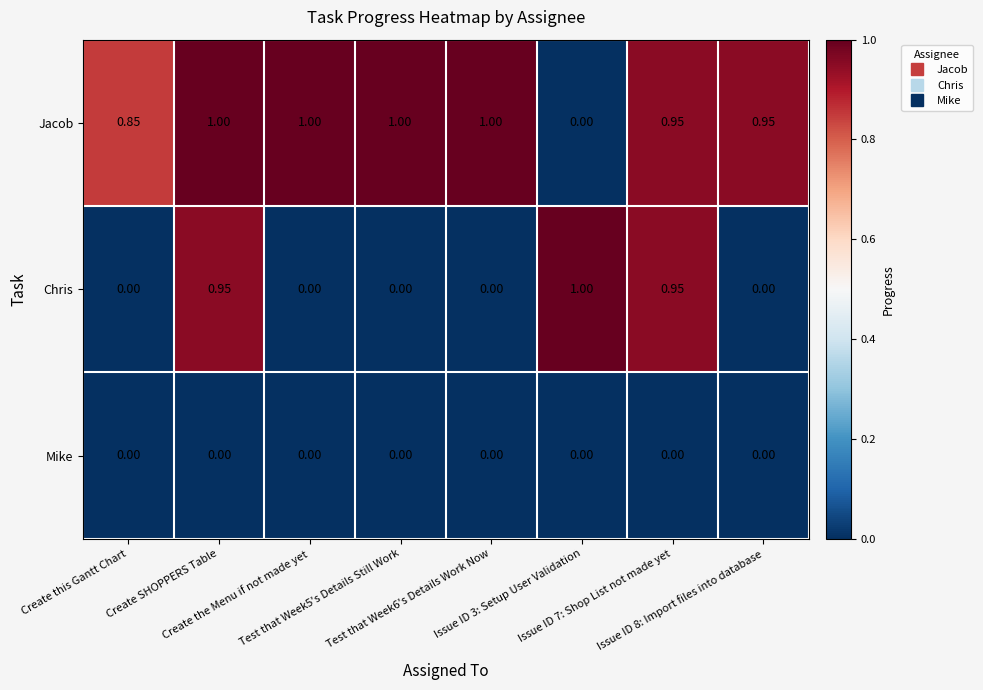

List the series in order of their overall mean, lowest first.

Mike, Chris, Jacob